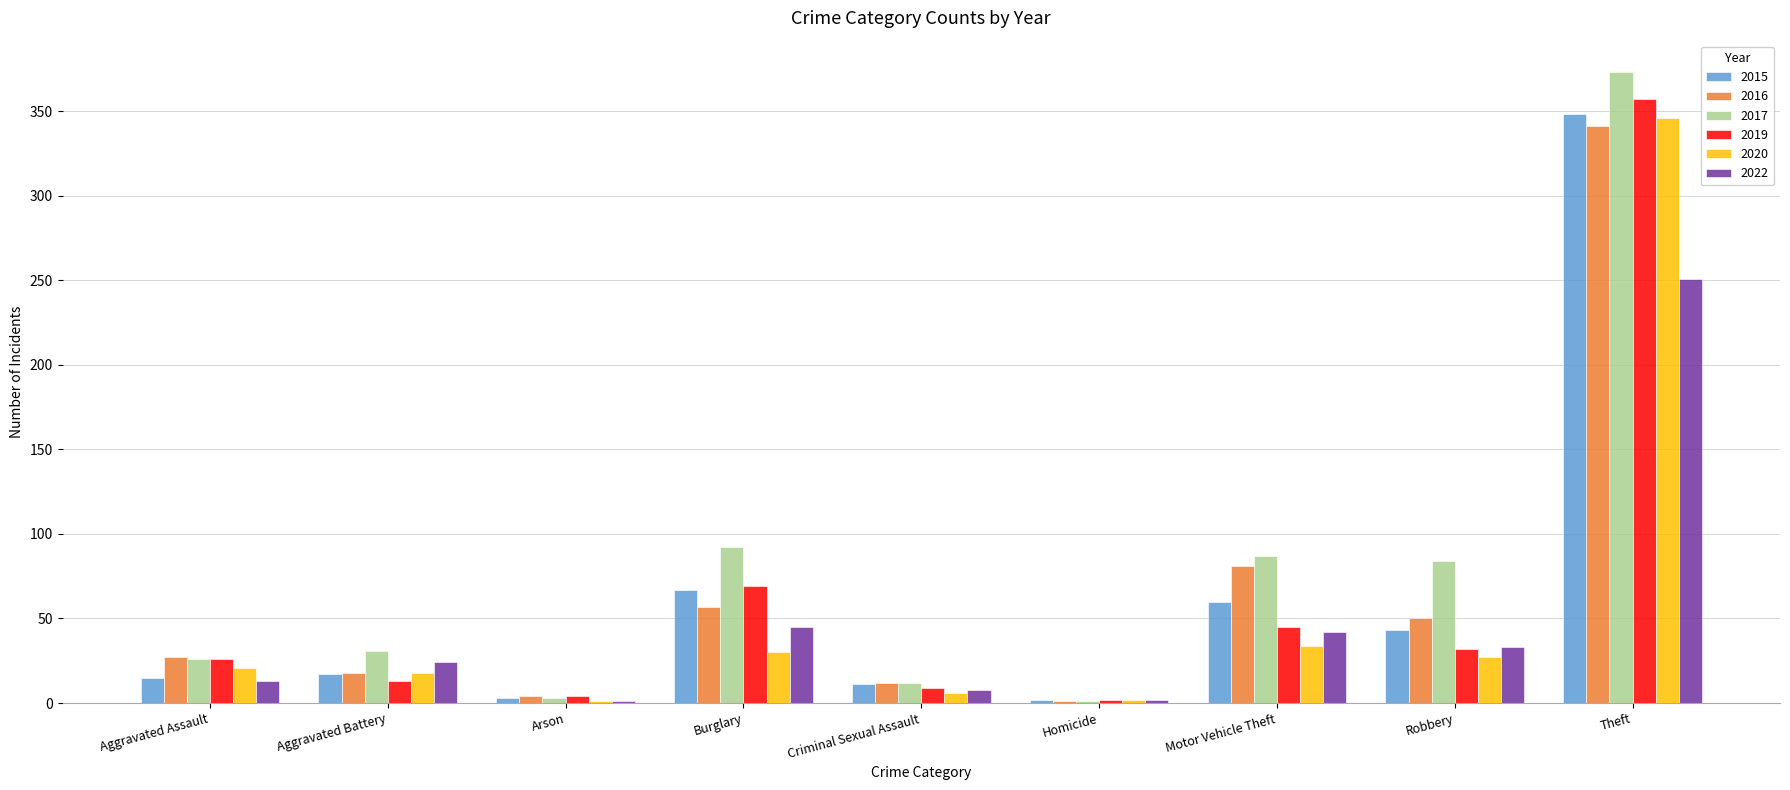

What is the difference between the 2020 values at Theft and Homicide?

344